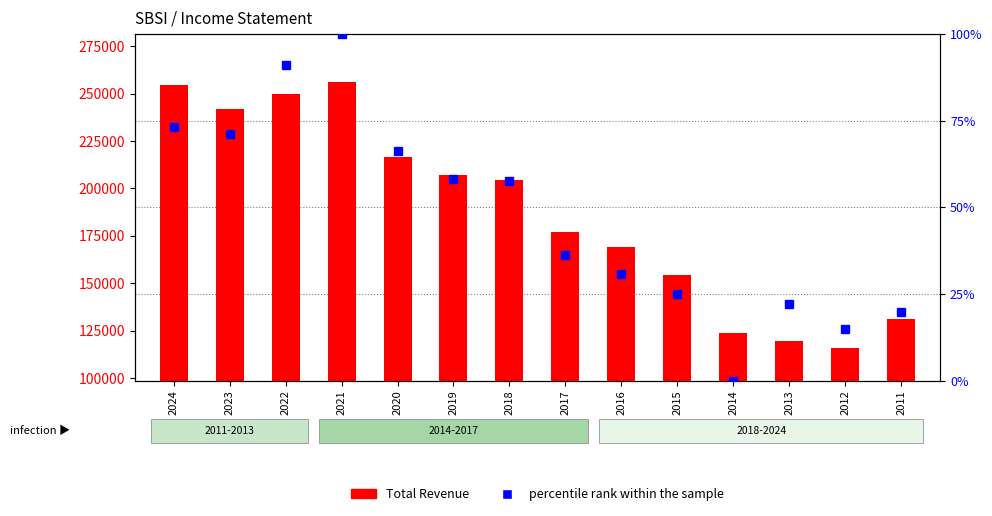

What is the maximum value shown in the chart?

255900.0